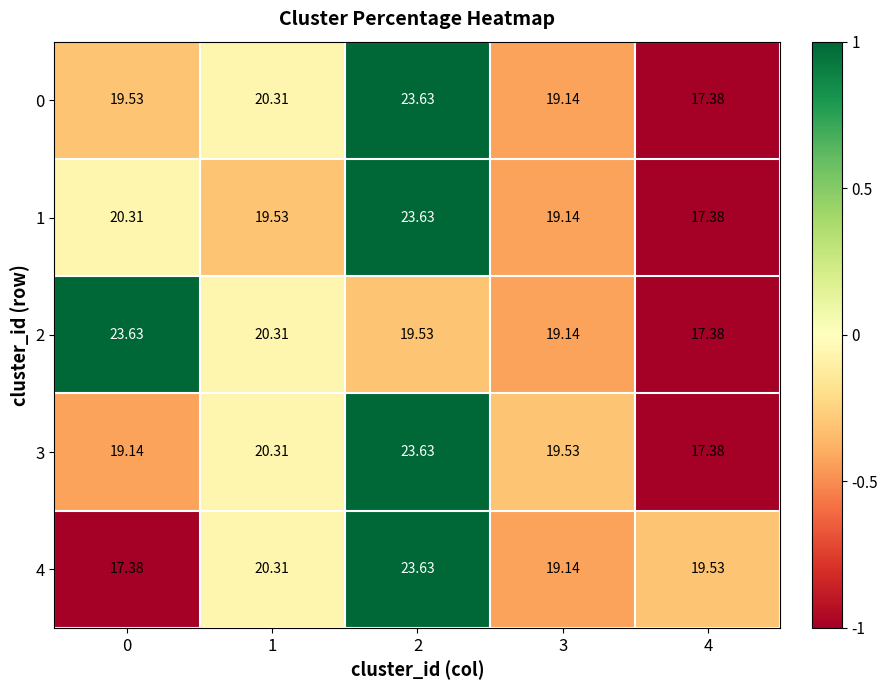

Is the value of 4 at 4 greater than the value of 0 at 3?

Yes